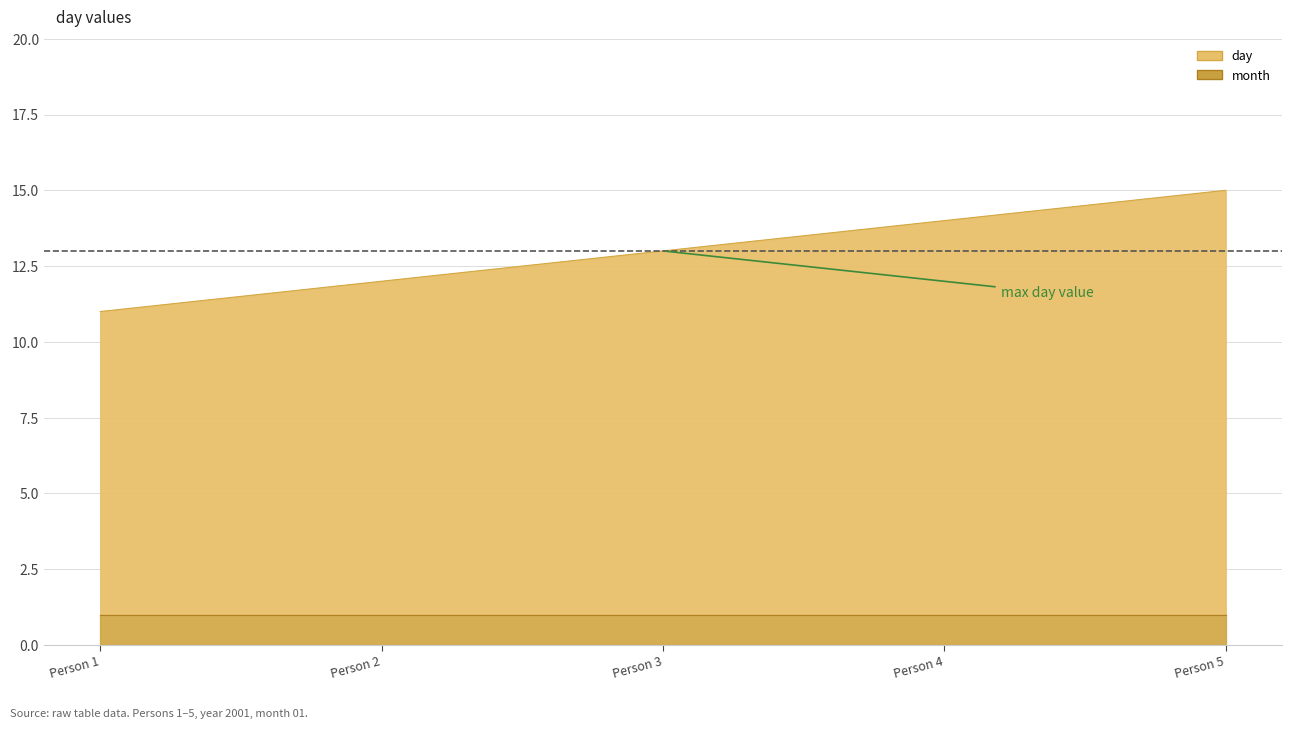

What is the difference between the maximum and second lowest values?

3